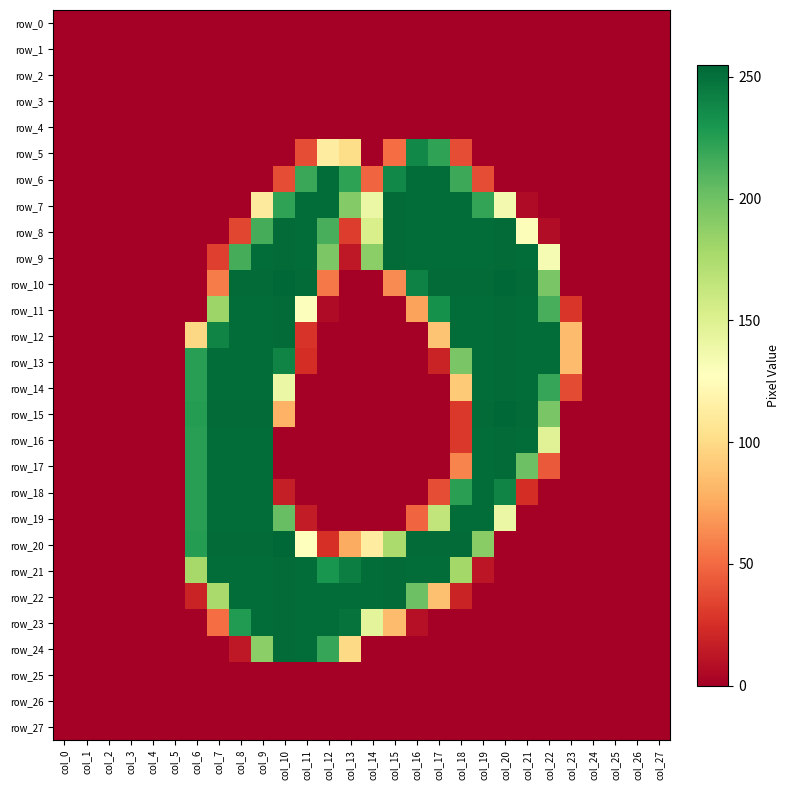

Between col_14 and col_3, which is larger?

col_14